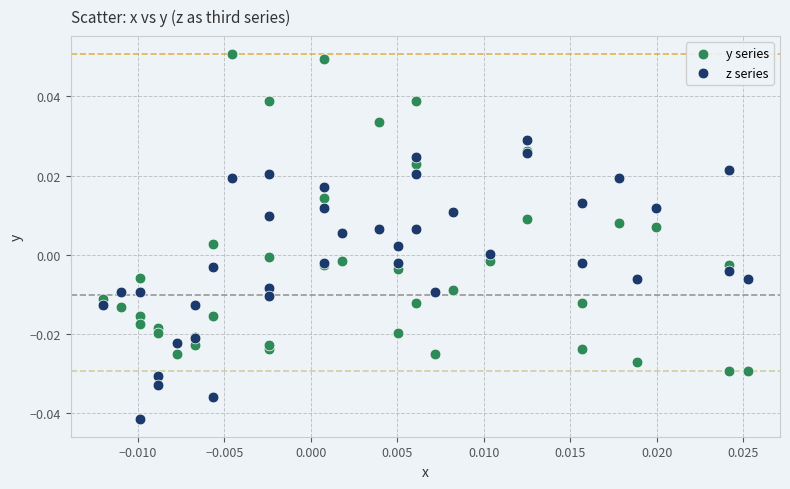

Which series reaches the maximum Y coordinate?

y series